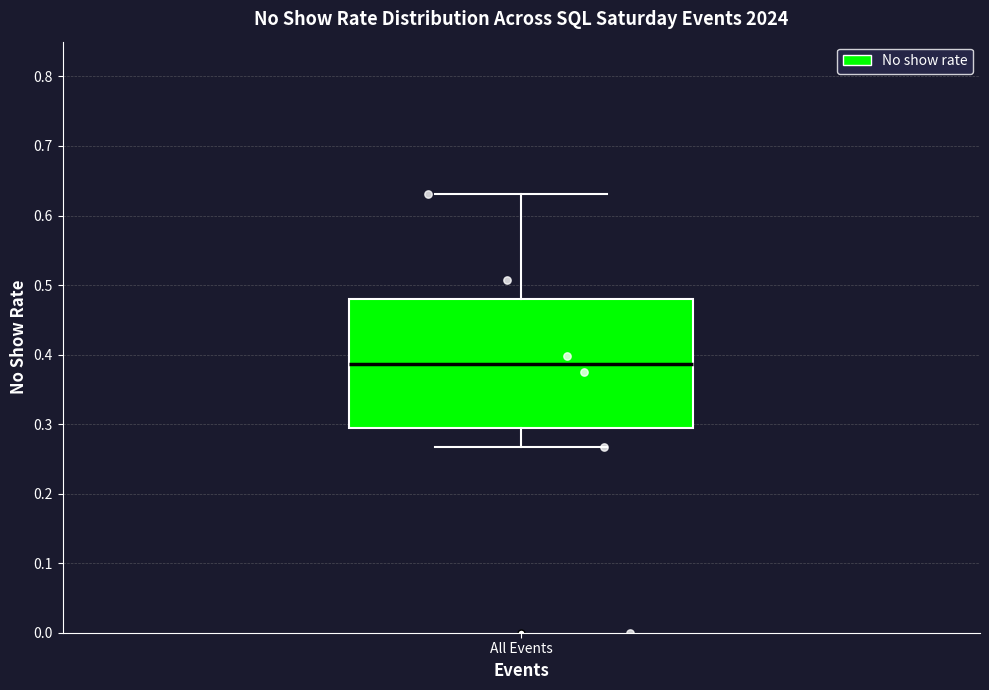

Read this box plot against the y-axis: the position of the median line, the range covered by the box, and the ends of both whiskers. The values are not printed on the chart, so give them approximately, as read against the axis.

median 0.39, box 0.29 to 0.48, whiskers 0.27 to 0.63